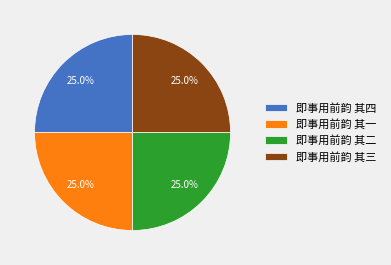

How many segments does this pie chart have?

4